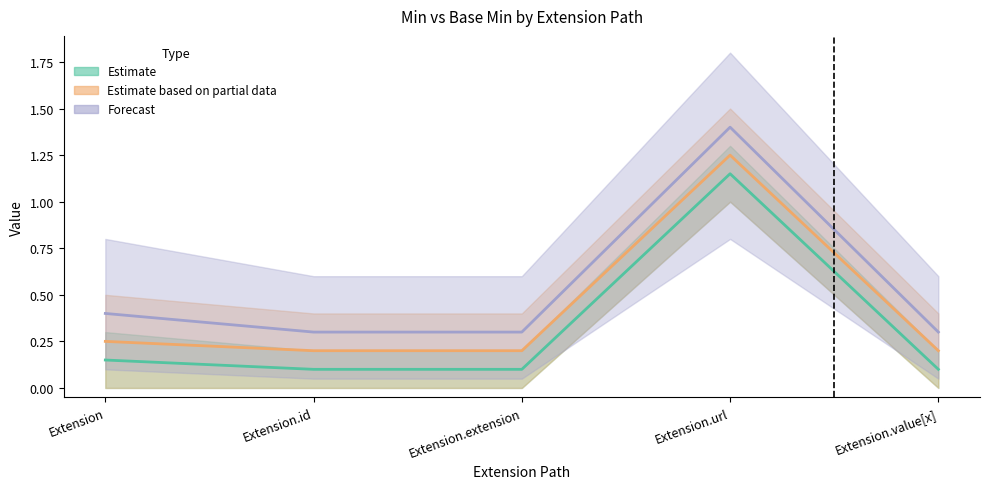

At which category is the sum across all series the highest?

Extension.url